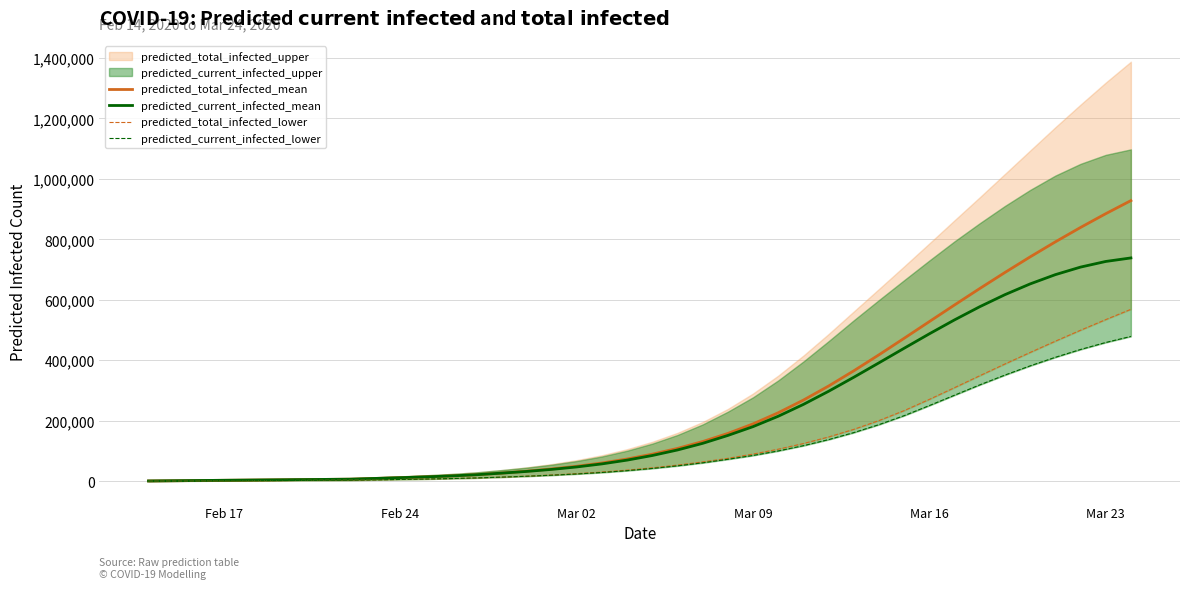

What is the maximum value for predicted_current_infected_mean?

738623